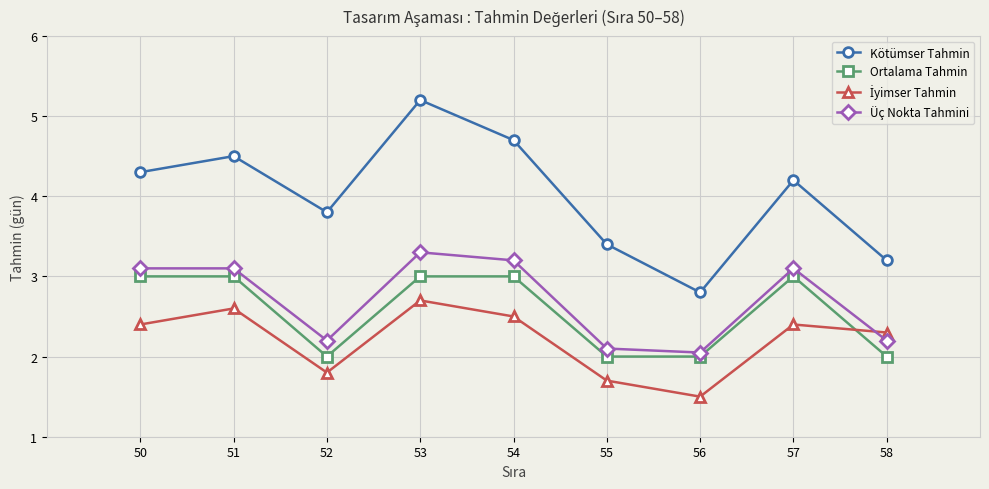

True or false: Ortalama Tahmin and Kötümser Tahmin intersect in this chart.

False